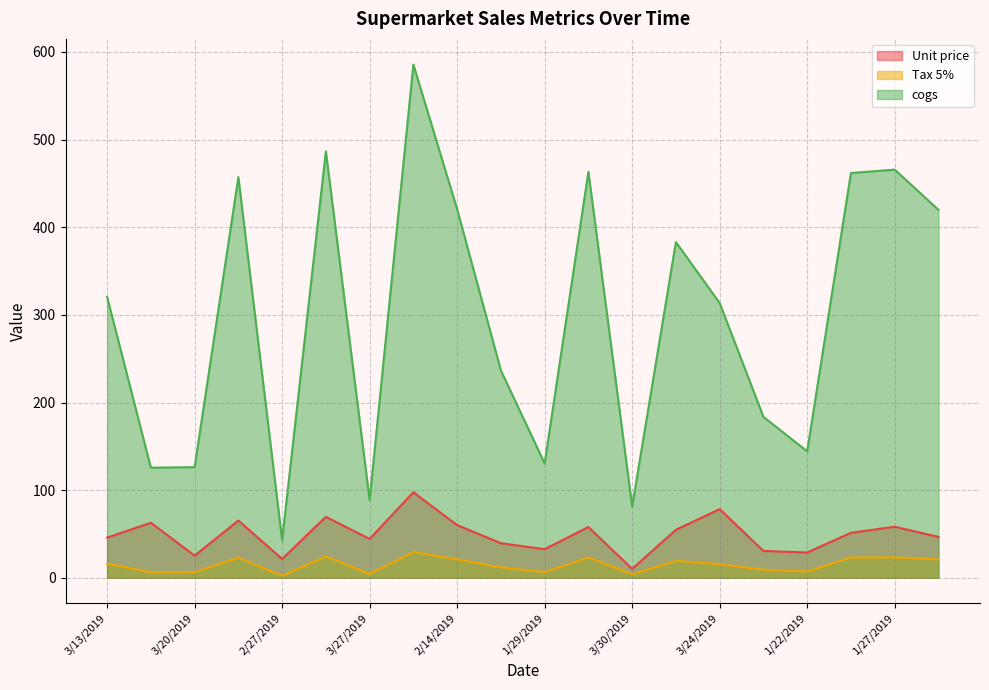

Which category has the highest value across all series?

7/1/2019